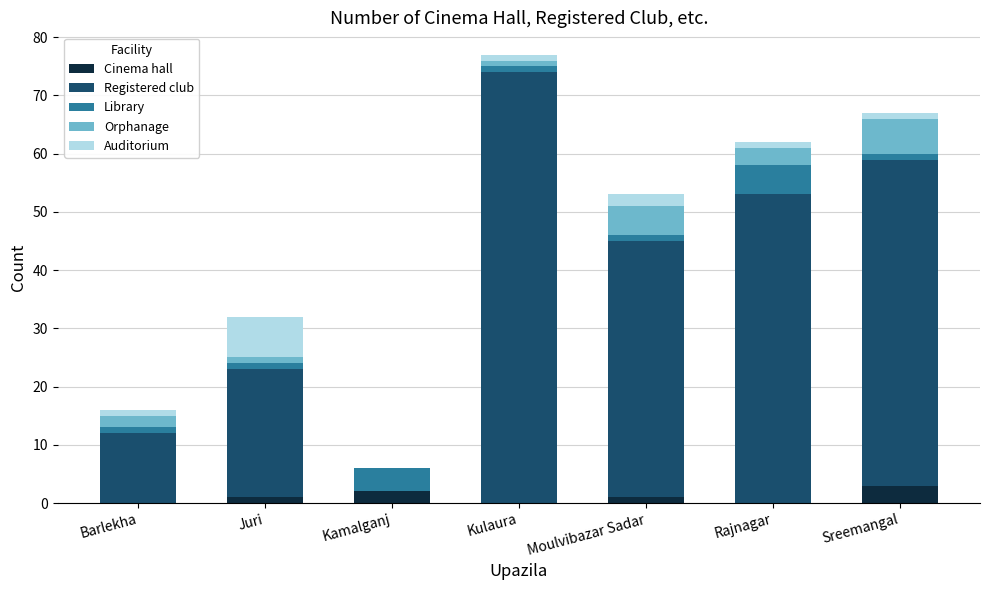

At which category is the sum across all series the highest?

Kulaura